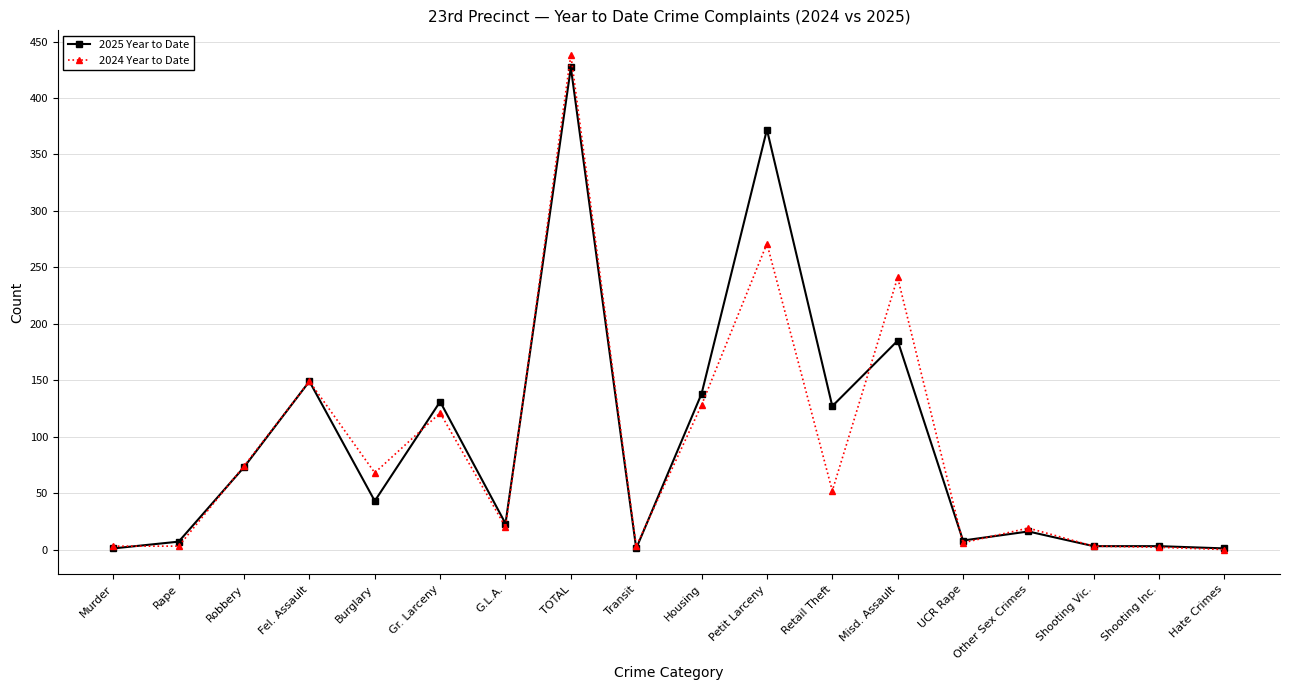

List the series in order of their overall mean, lowest first.

2024 Year to Date, 2025 Year to Date